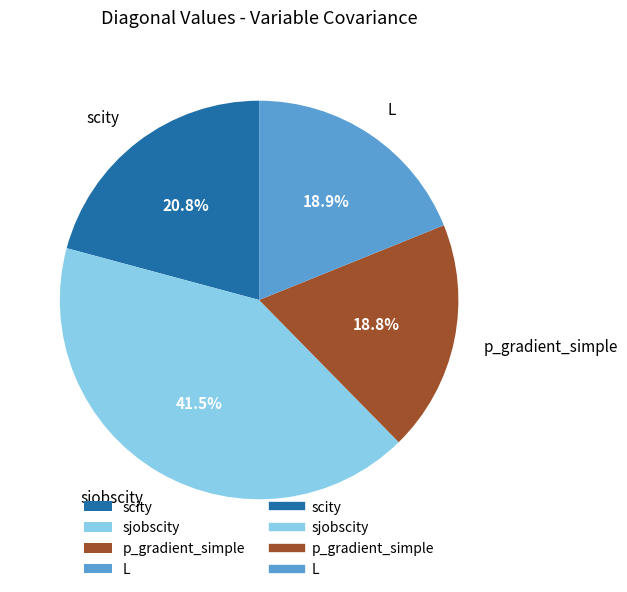

Does p_gradient_simple account for over 50% of the chart?

No